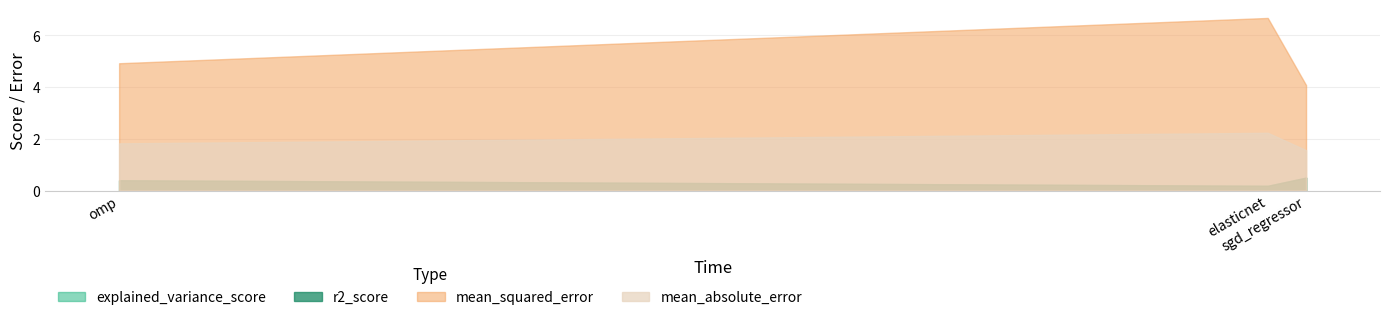

At omp, list the series in order from largest to smallest.

mean_squared_error, mean_absolute_error, explained_variance_score, r2_score